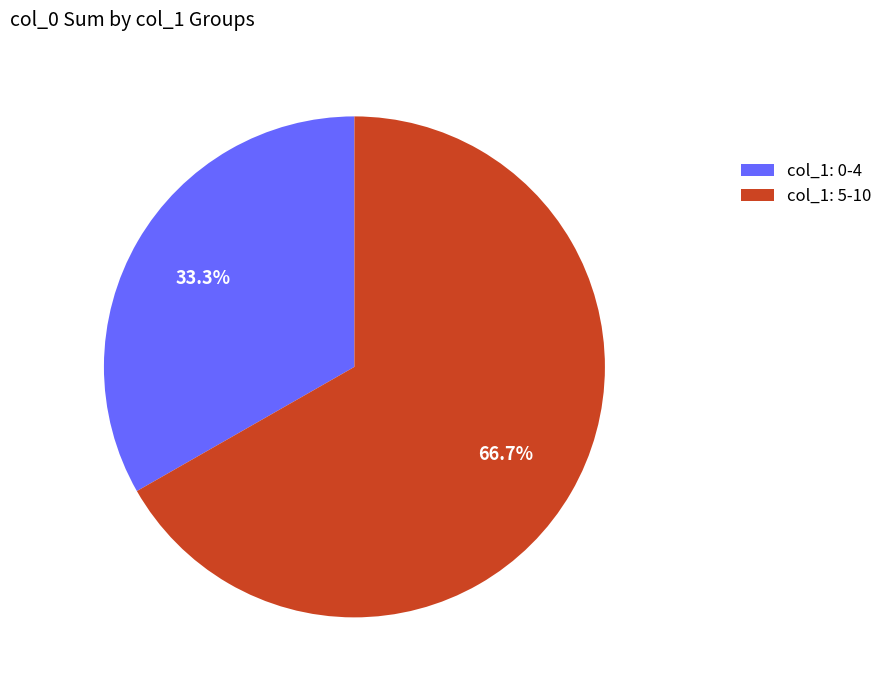

Is col_1: 0-4 the majority of the pie?

No